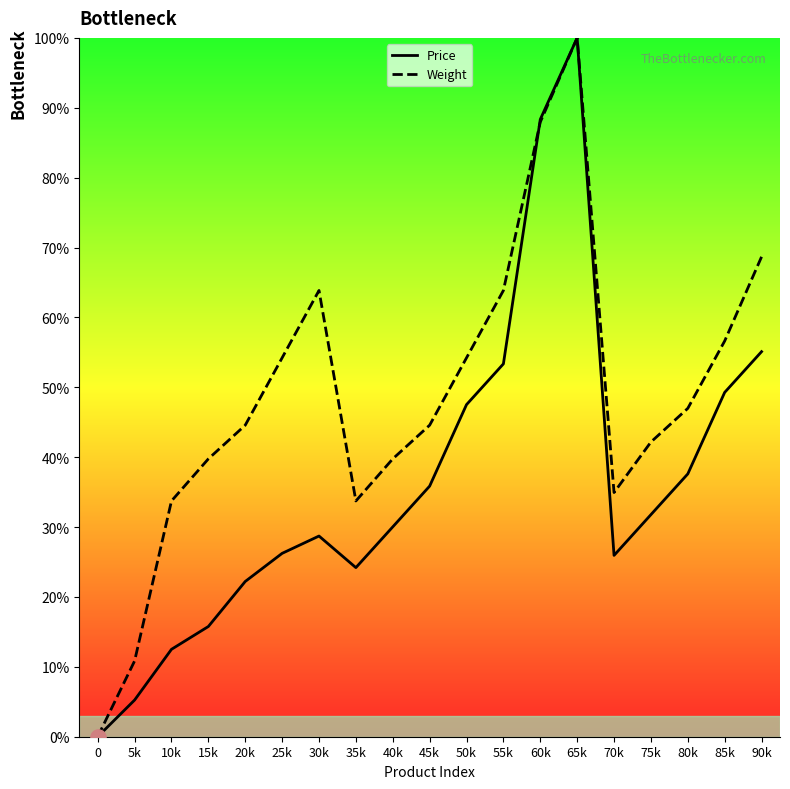

Which series has the largest total across all categories?

Weight